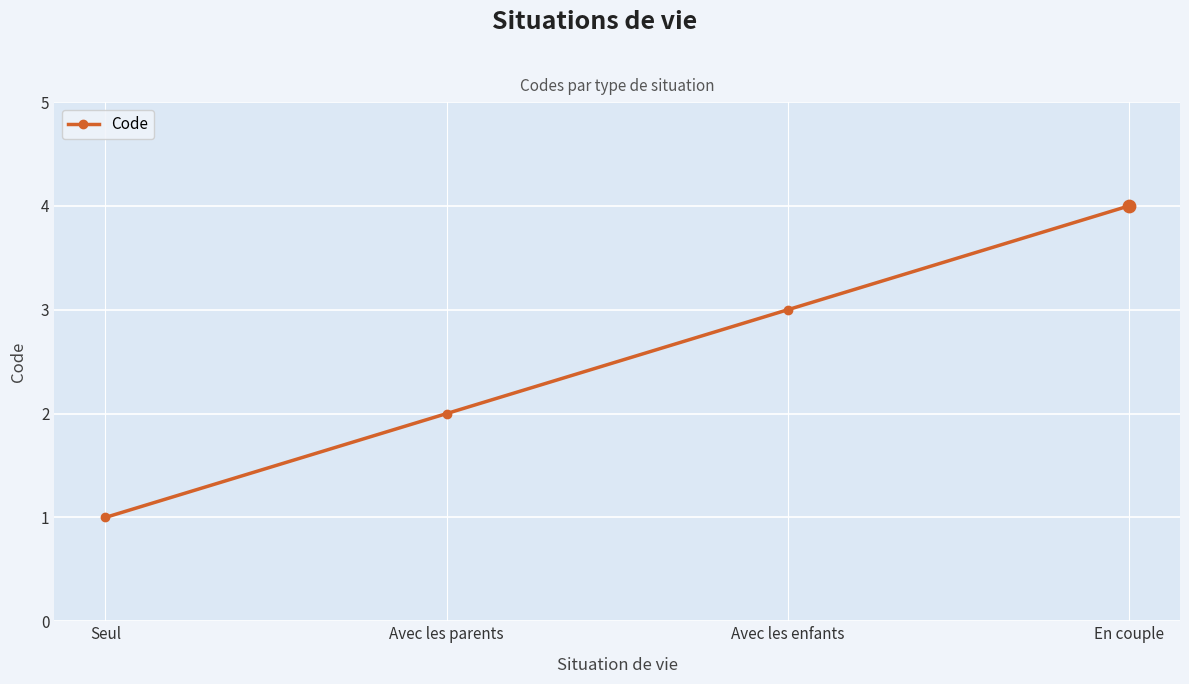

Which has a higher value, Avec les parents or Seul?

Avec les parents